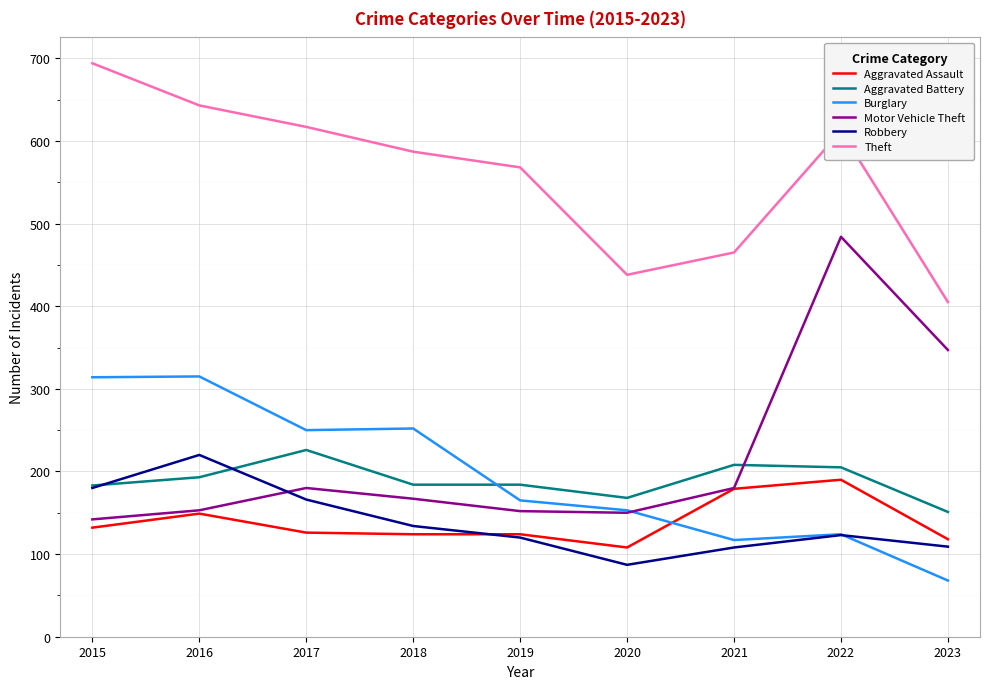

List the series in order of their peak value, lowest first.

Aggravated Assault, Robbery, Aggravated Battery, Burglary, Motor Vehicle Theft, Theft